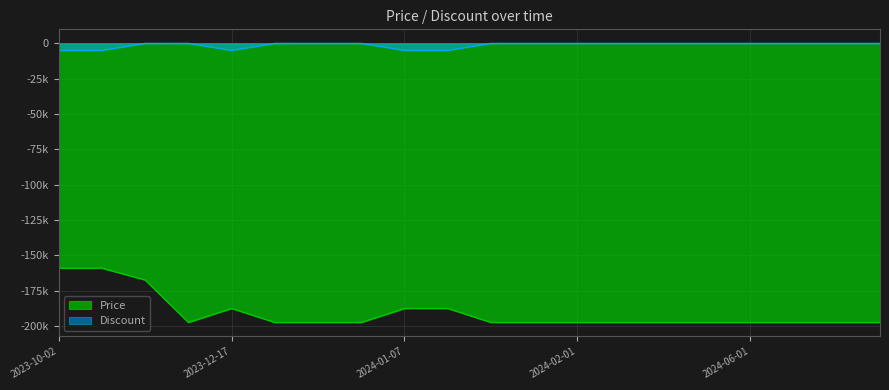

Which has a higher value, 2023-12-10 or 2024-01-03?

2023-12-10